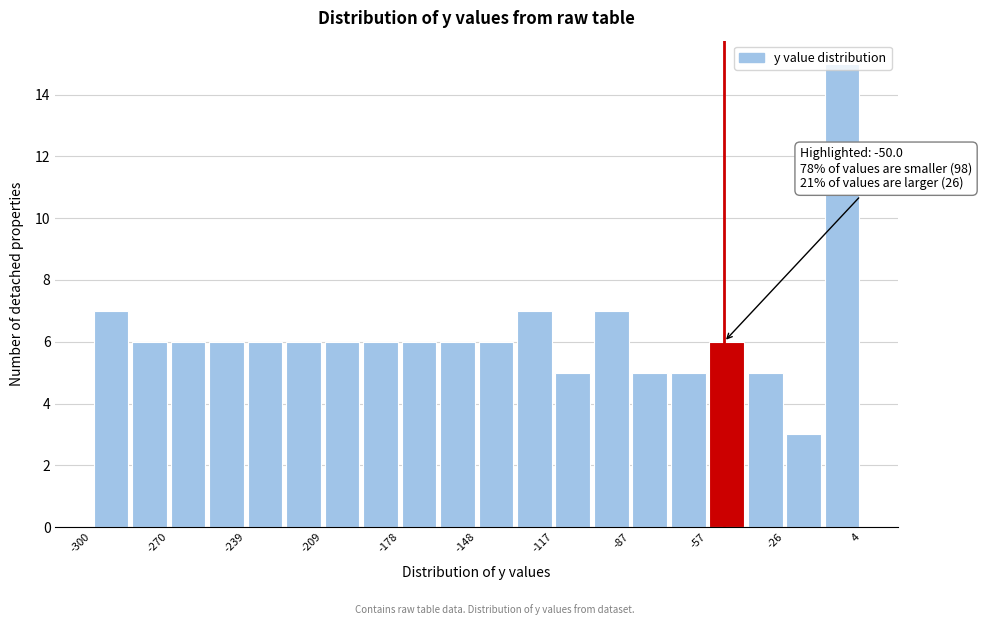

Around what value on the x-axis is the tallest bar? Give the approximate position of its centre, as read against the axis.

-5